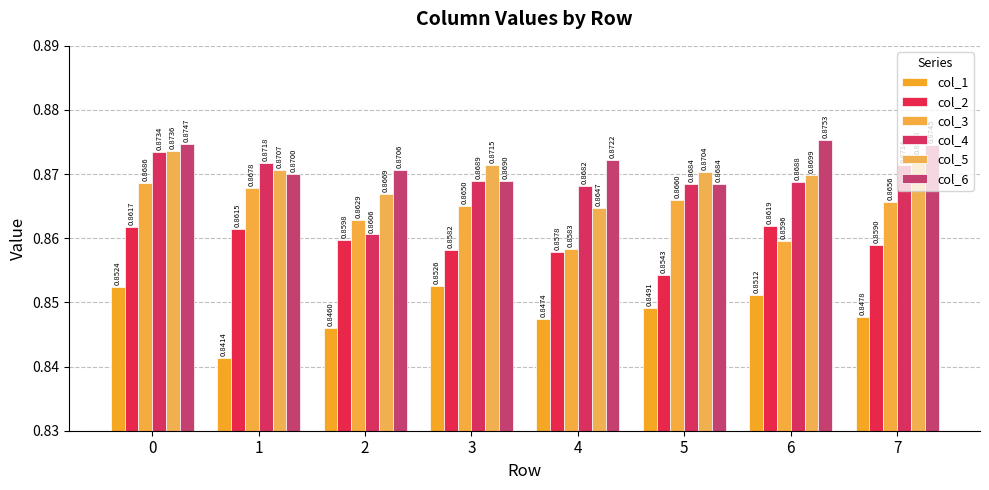

Does the chart contain any negative values?

No